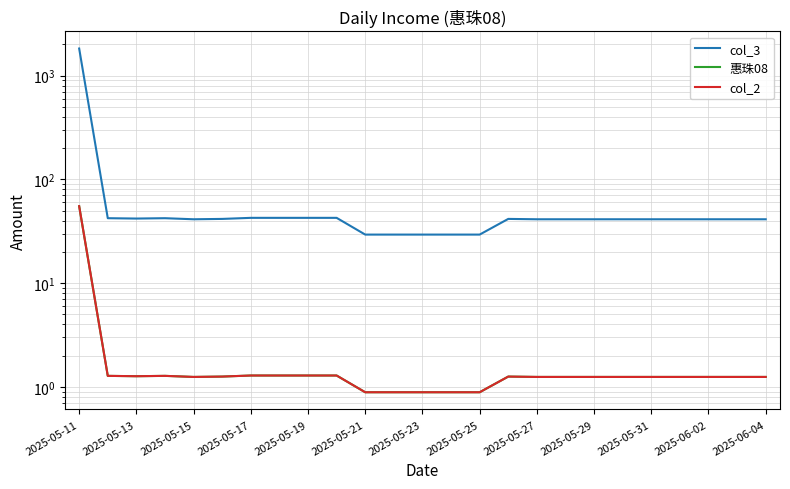

What is the minimum value shown in the chart?

0.9